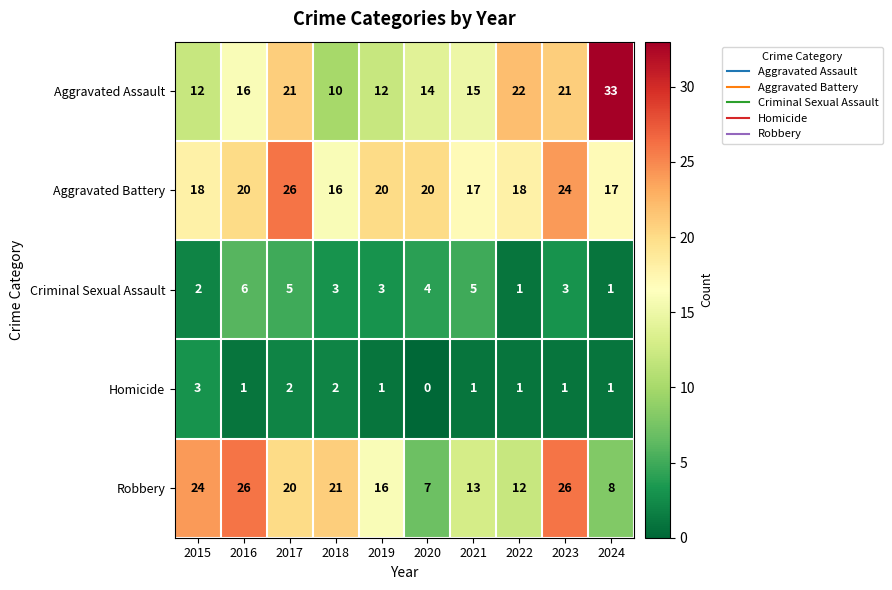

What is the difference between the highest and lowest values at 2020?

20